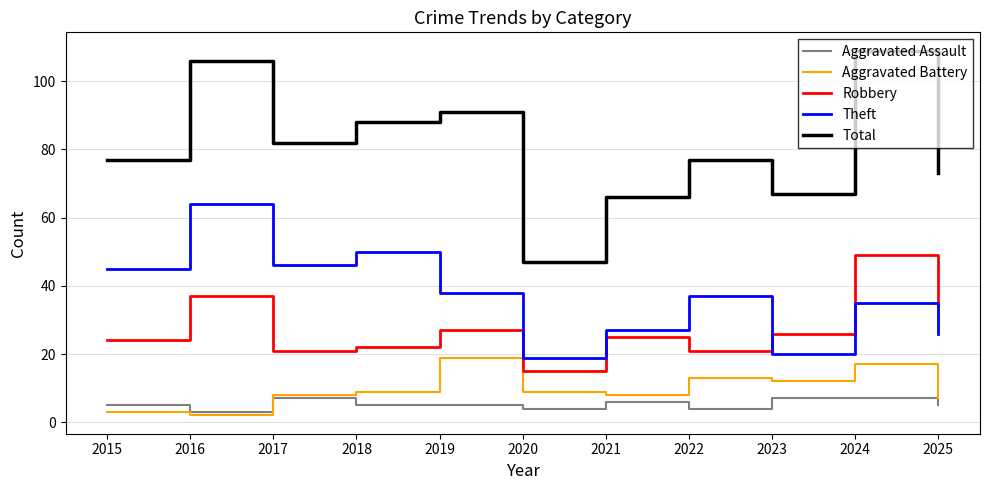

Rank the series by their maximum value, from lowest to highest.

Aggravated Assault, Aggravated Battery, Robbery, Theft, Total